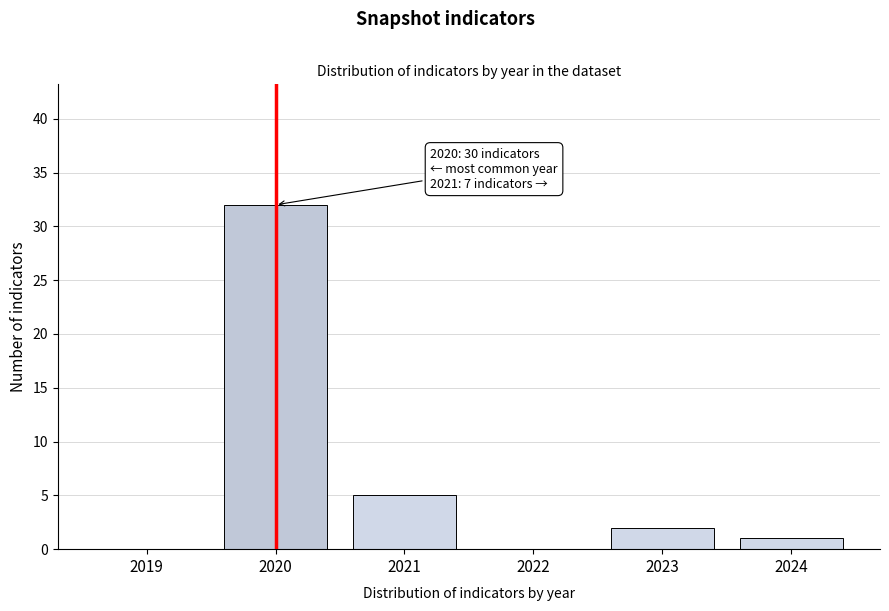

Reading left to right, list all the values displayed in this chart.

2019=0	2020=32	2021=5	2022=0	2023=2	2024=1